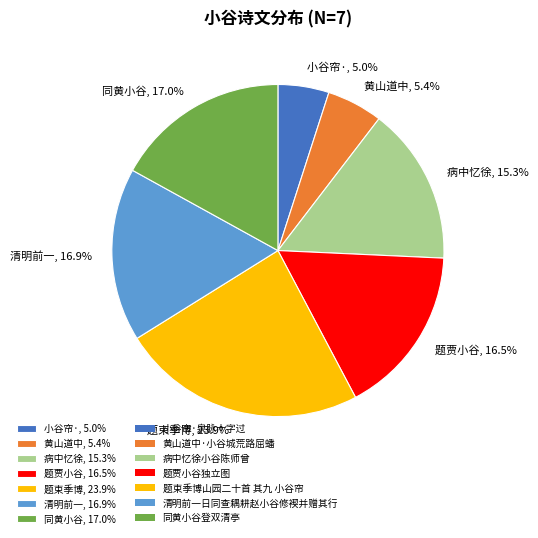

What is the ratio of the value at 题束季博, 23.9% to the value at 同黄小谷, 17.0%?

1.4